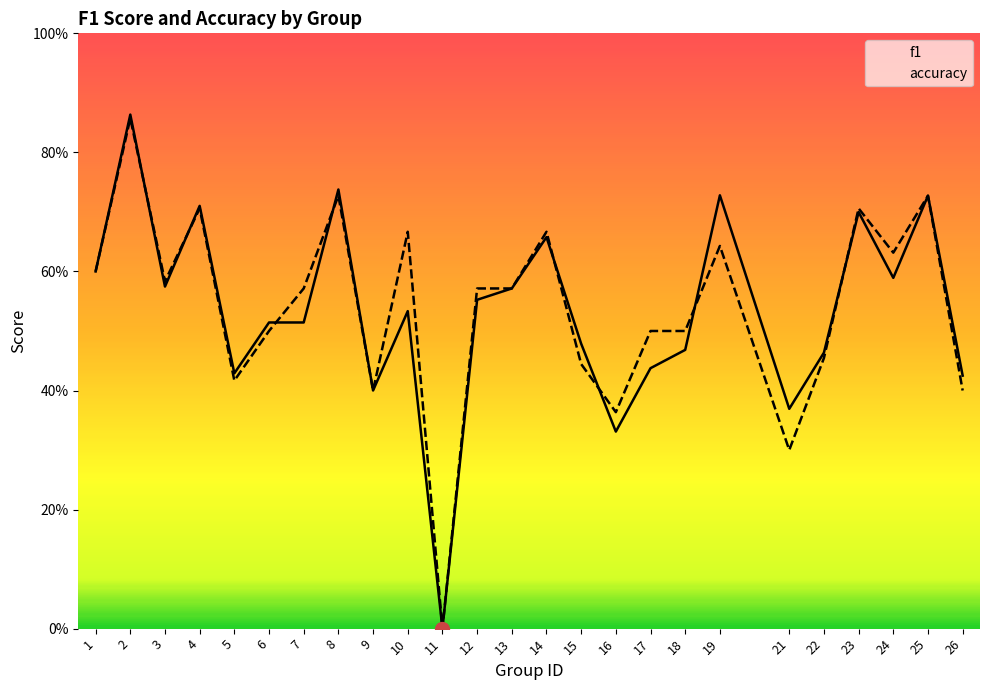

What is the total value across all series at 14?

1.3